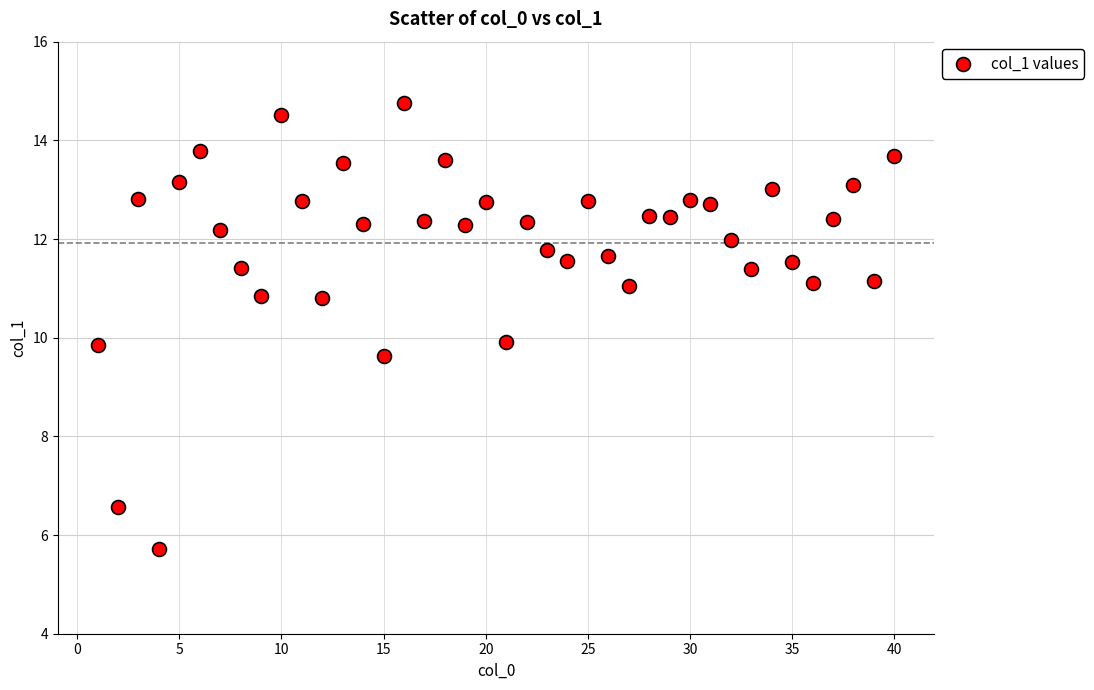

What is the range of Y values (max minus min)?

9.0